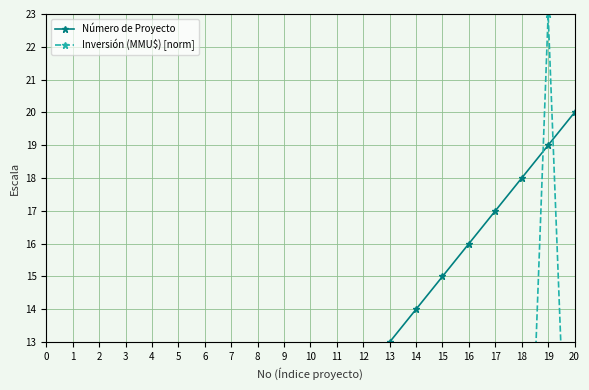

Is it true that Inversión (MMU$) [norm] equals 1.3 at 2?

True